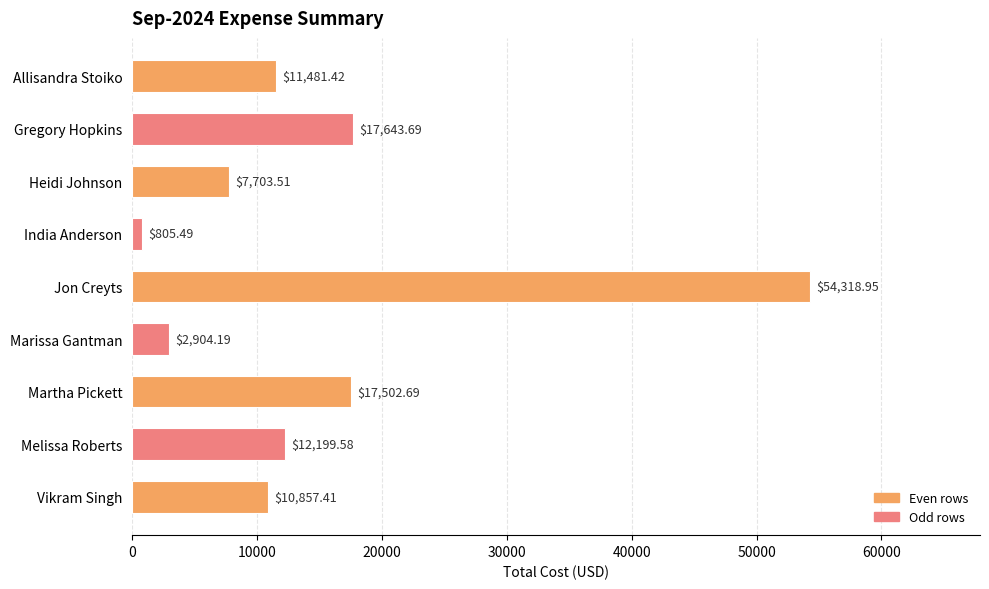

How many distinct data groups are displayed?

1